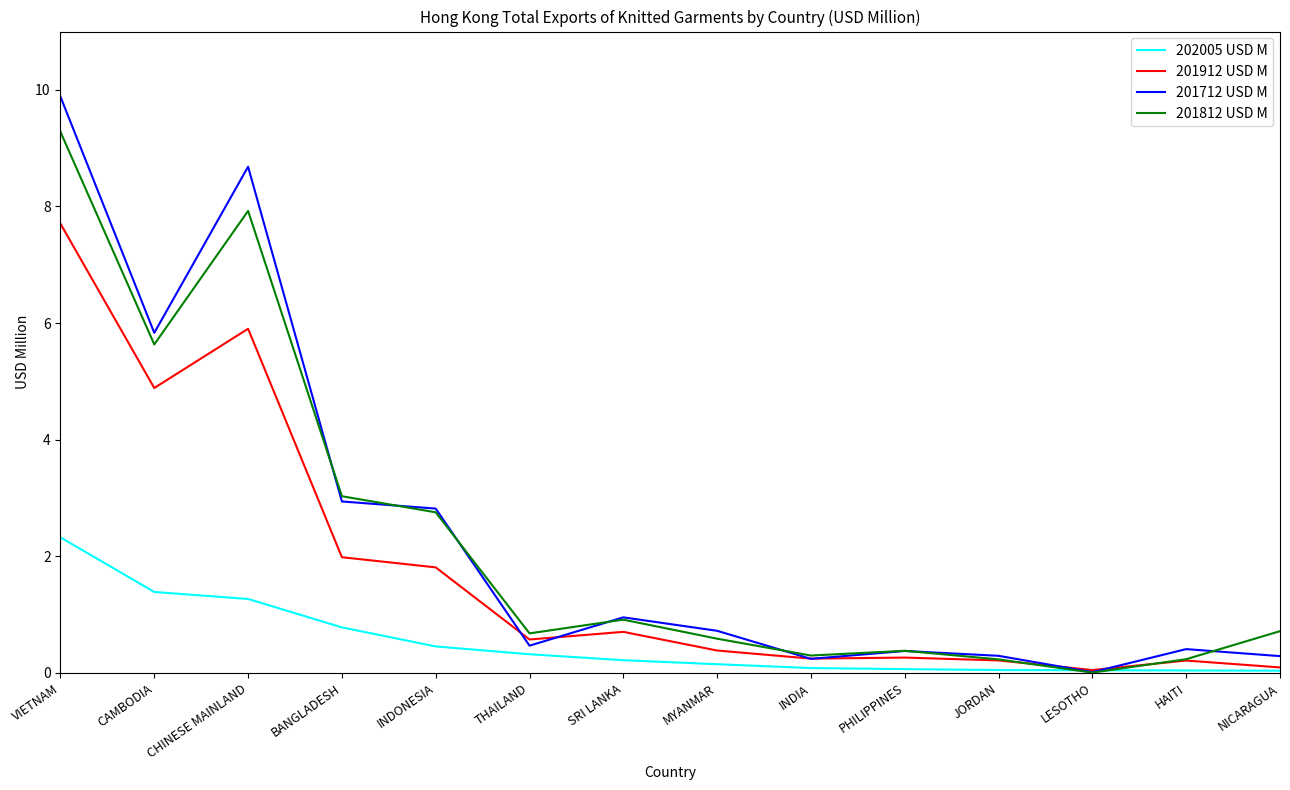

What is the total value across all series at BANGLADESH?

8.7